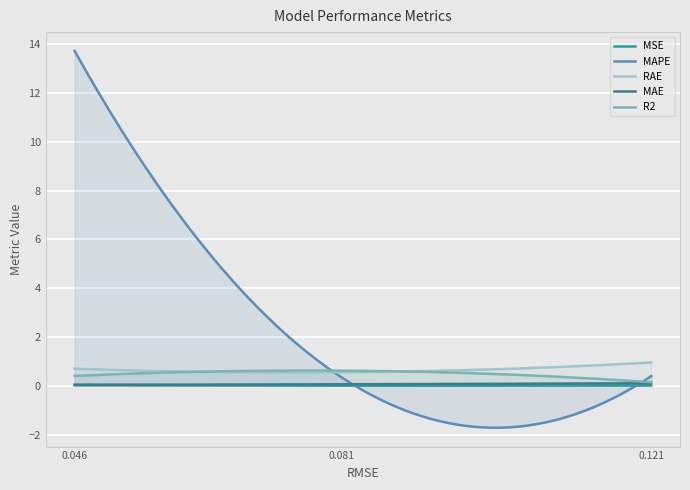

What is the minimum value for RAE?

0.5